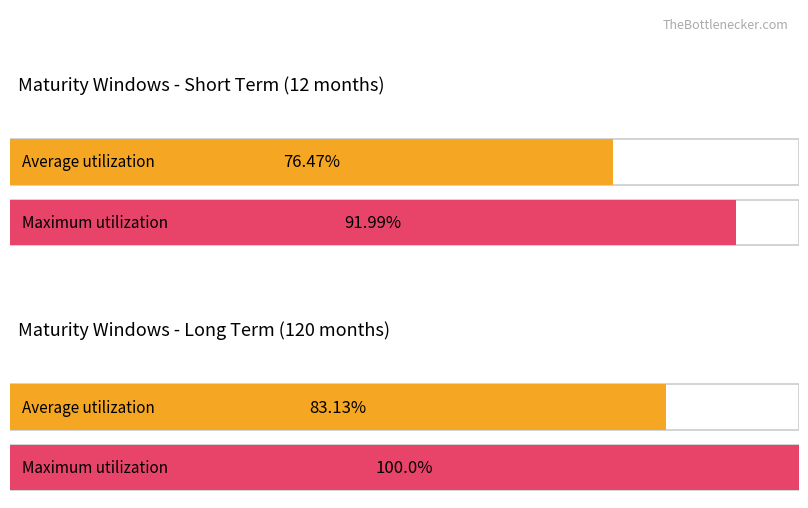

Count the 2021 values in the range 36 to 120.

4